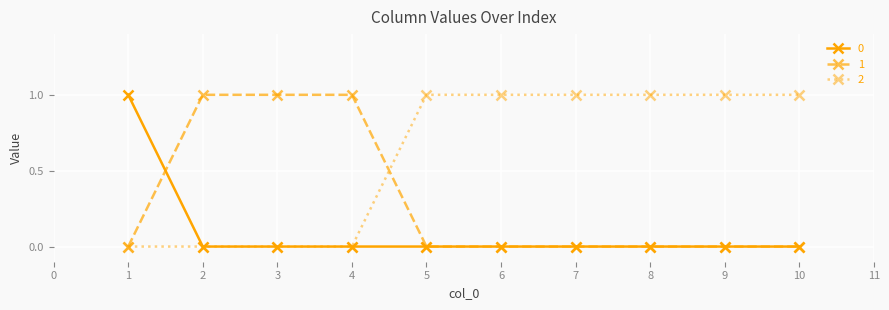

True or false: 2 has a value of 0 at 2.

True